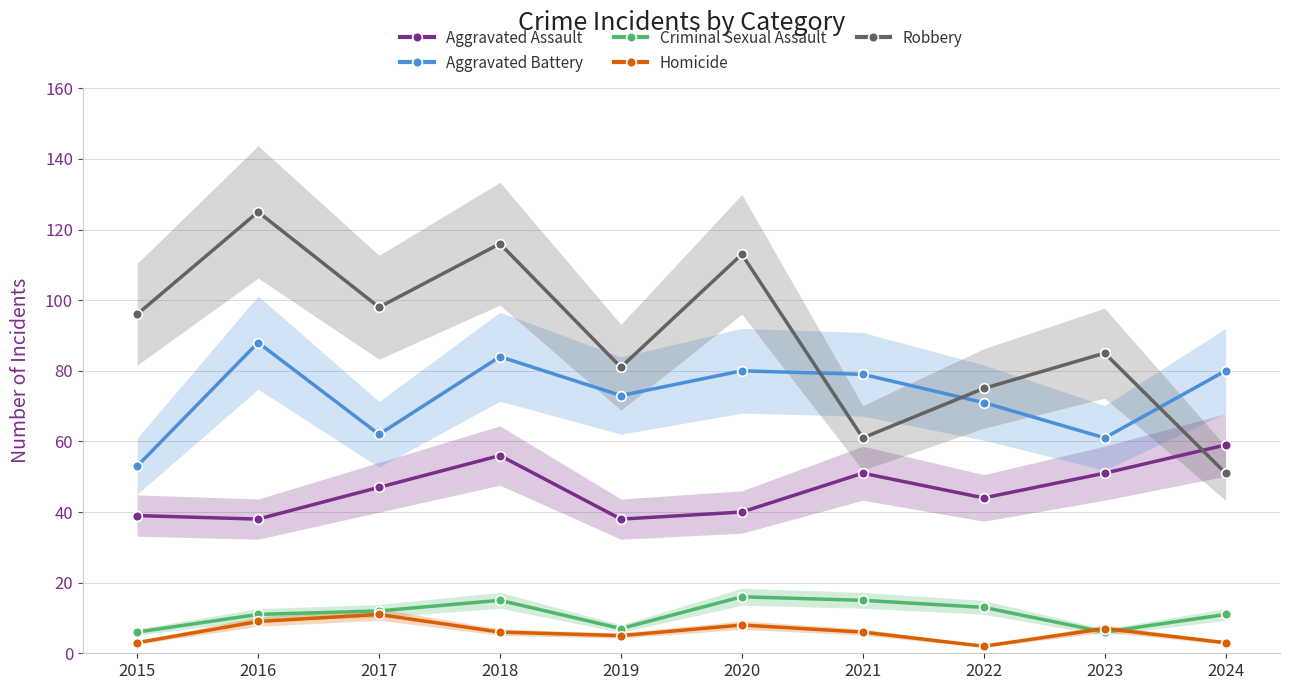

Reading left to right, what are all the values shown in this chart?

Aggravated Assault: 2015=39	2016=38	2017=47	2018=56	2019=38	2020=40	2021=51	2022=44	2023=51	2024=59
Aggravated Battery: 2015=53	2016=88	2017=62	2018=84	2019=73	2020=80	2021=79	2022=71	2023=61	2024=80
Criminal Sexual Assault: 2015=6	2016=11	2017=12	2018=15	2019=7	2020=16	2021=15	2022=13	2023=6	2024=11
Homicide: 2015=3	2016=9	2017=11	2018=6	2019=5	2020=8	2021=6	2022=2	2023=7	2024=3
Robbery: 2015=96	2016=125	2017=98	2018=116	2019=81	2020=113	2021=61	2022=75	2023=85	2024=51